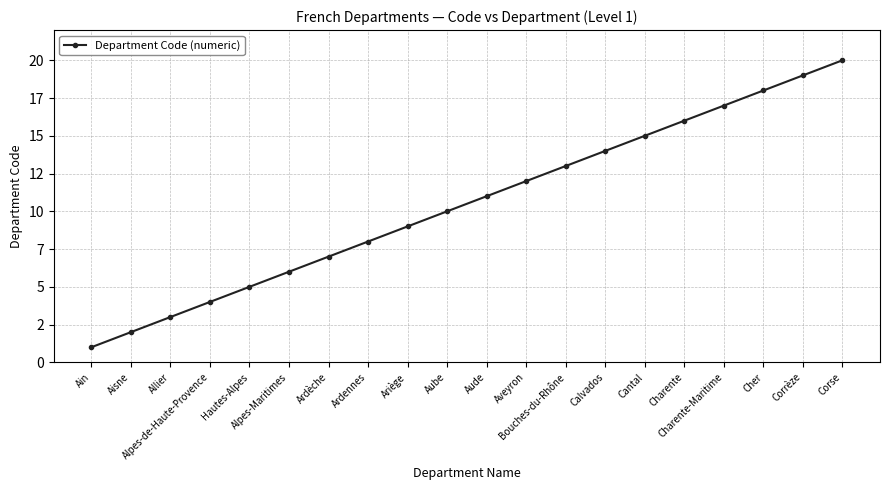

Reading left to right, transcribe all the data shown in this chart.

1	2	3	4	5	6	7	8	9	10	11	12	13	14	15	16	17	18	19	20